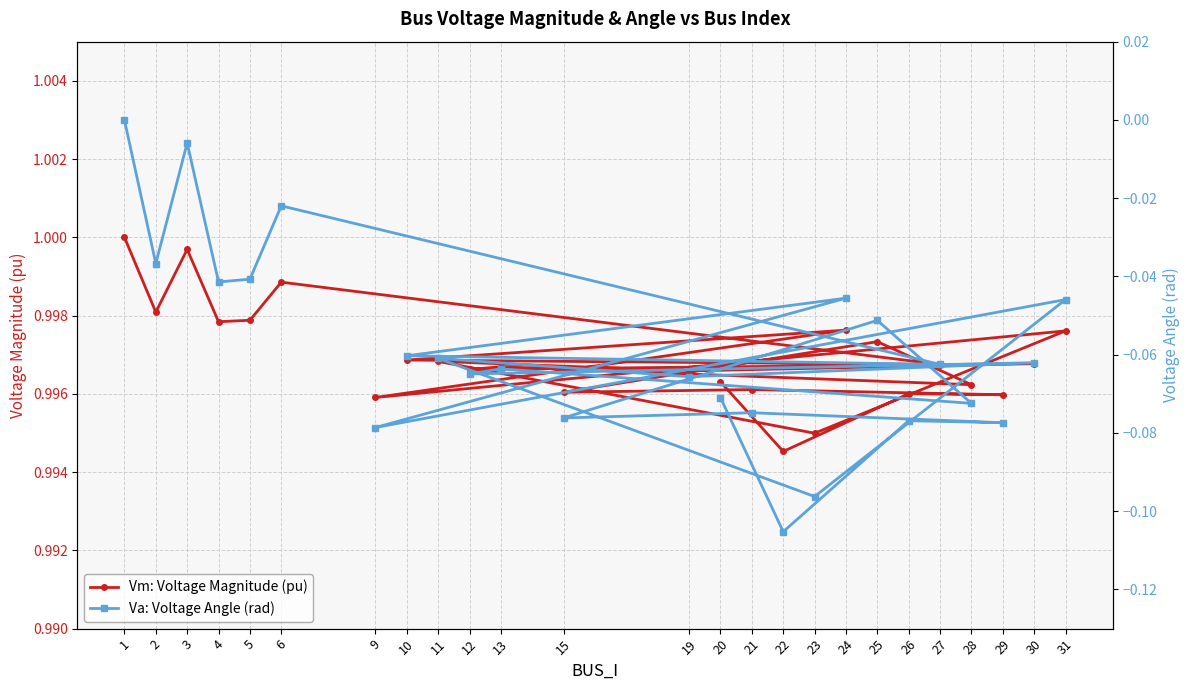

What is the average value of the Vm: Voltage Magnitude (pu) series?

1.0